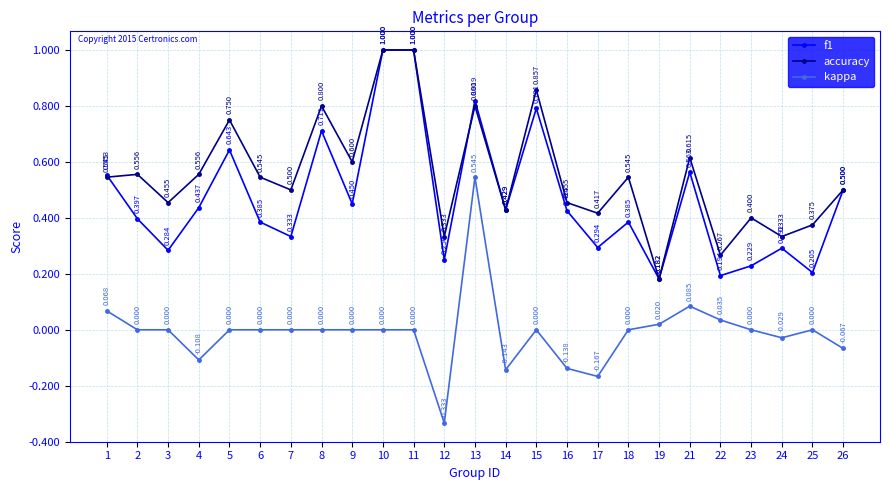

What is the maximum value shown in the chart?

1.0